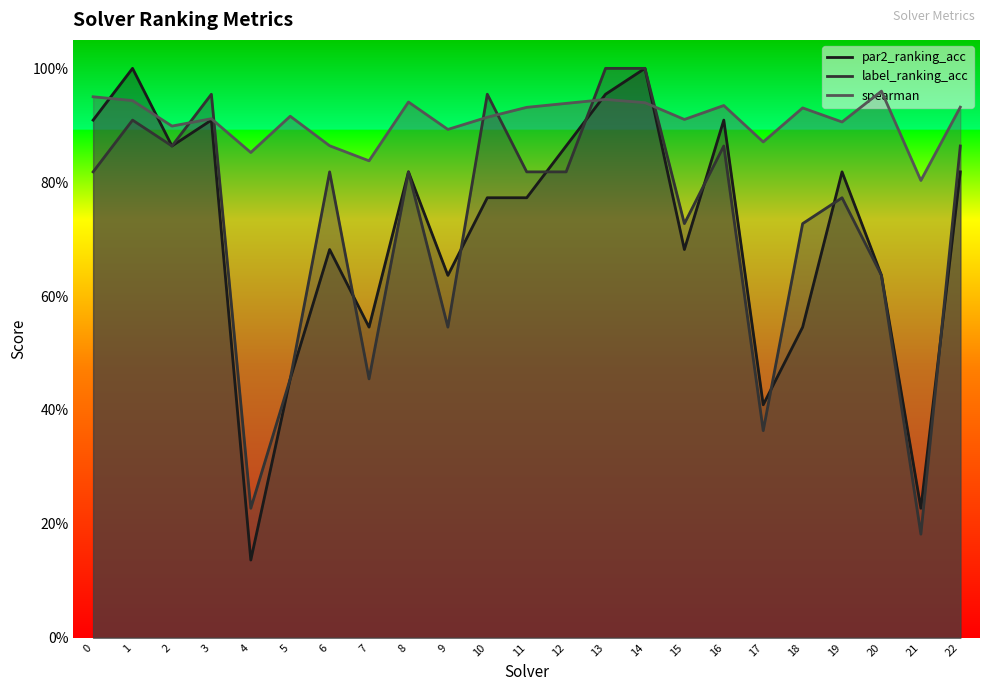

What is the sum of all spearman values?

20.9